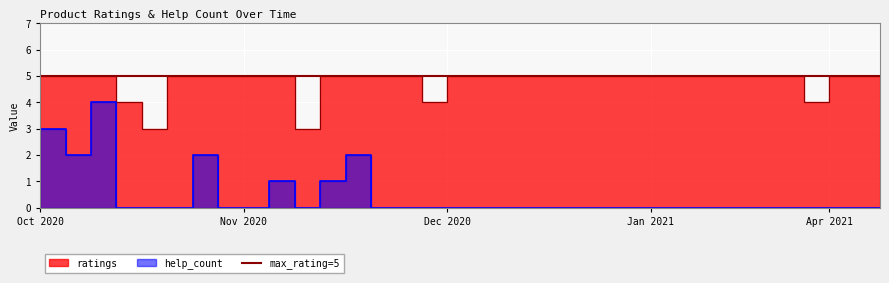

Between 2020.10.06 and 2021.01.04, which series saw the biggest shift?

help_count